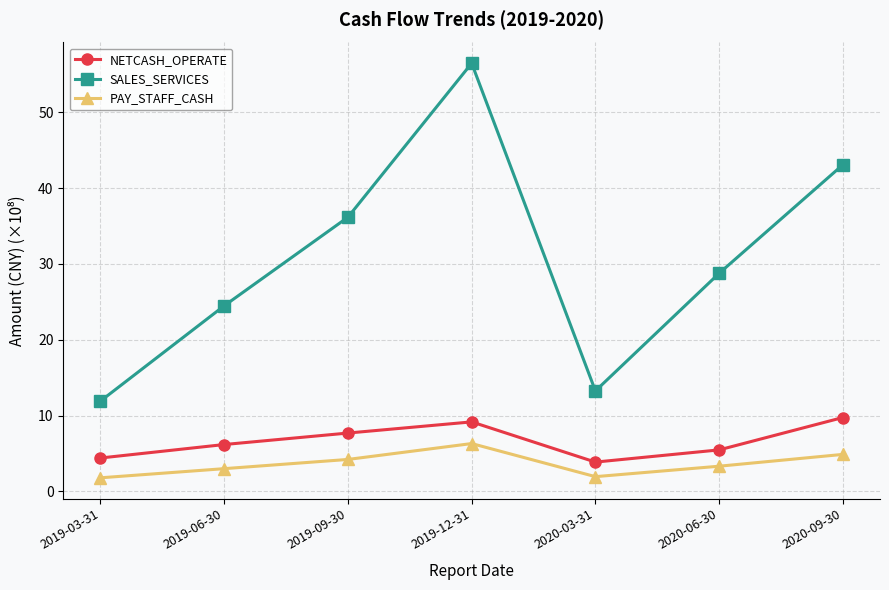

At which label is SALES_SERVICES closest to 34?

2019-09-30